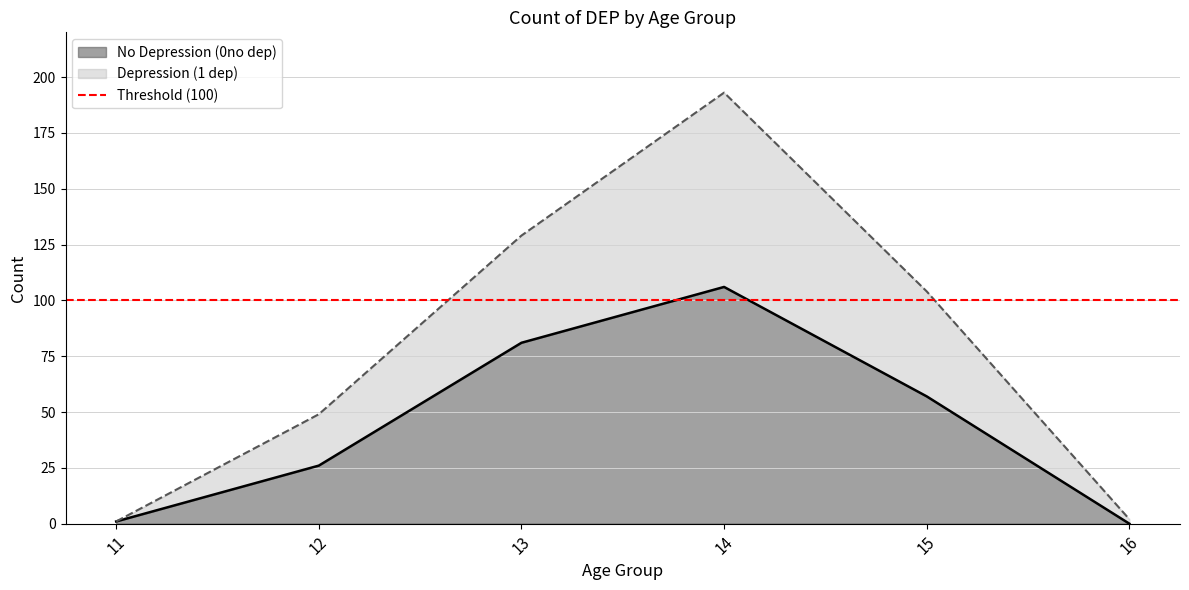

At 16, list the series in order from smallest to largest.

No Depression (0no dep), Depression (1 dep)